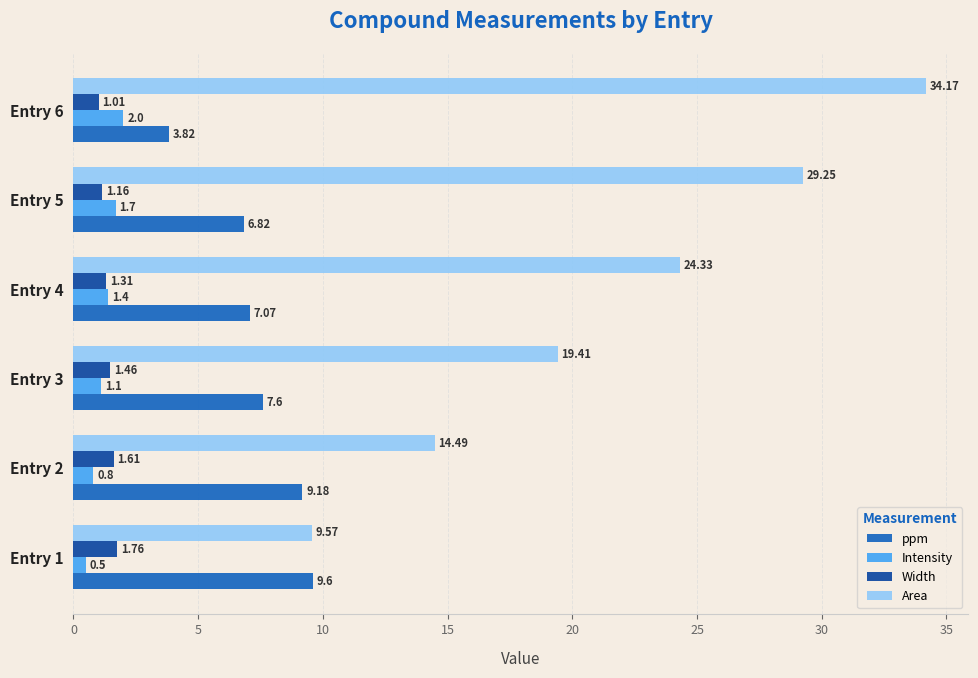

What is the difference between the maximum and second lowest values in the Width series?

0.6